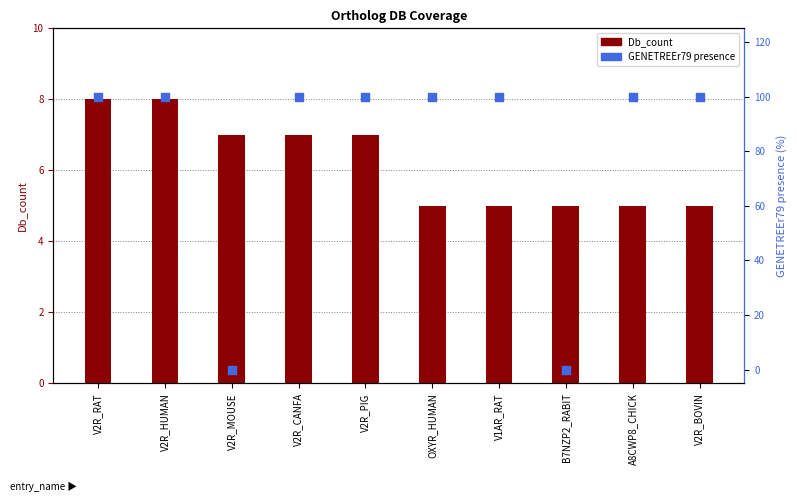

Which series has the largest total across all categories?

GENETREEr79 presence (%)